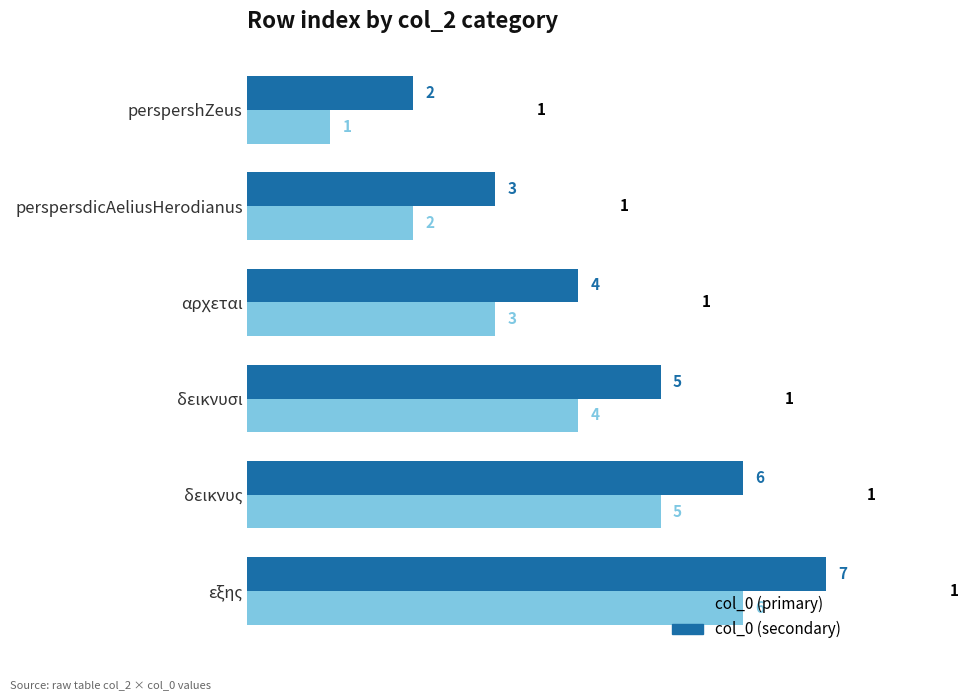

Rank the categories by col_0 (secondary) value from highest to lowest.

εξης, δεικνυς, δεικνυσι, αρχεται, perspersdicAeliusHerodianus, perspershZeus